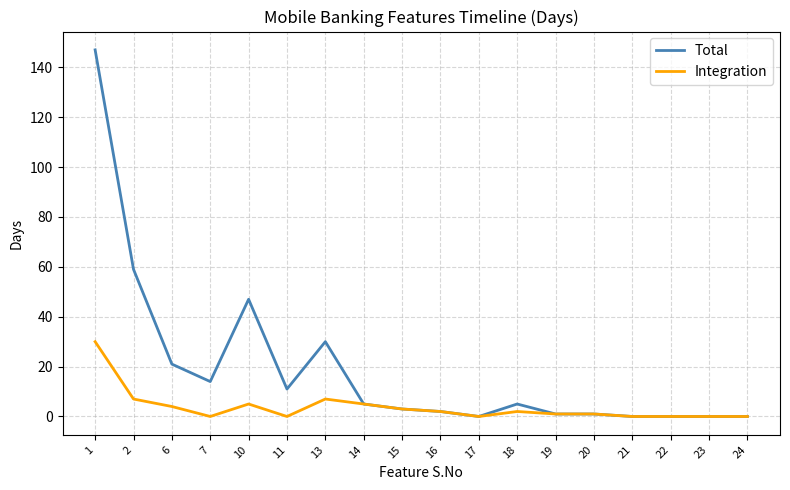

Reading left to right, list all the values displayed in this chart.

Total: 147	59	21	14	47	11	30	5	3	2	0	5	1	1	0	0	0	0
Integration: 30	7	4	0	5	0	7	5	3	2	0	2	1	1	0	0	0	0